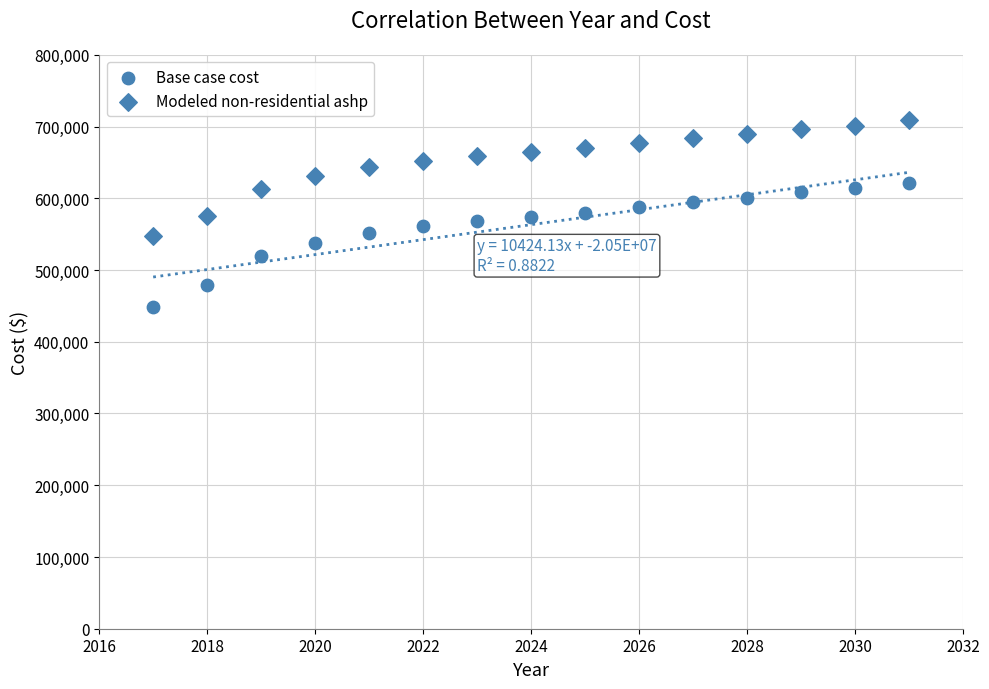

How many points are shown in the scatter plot?

30